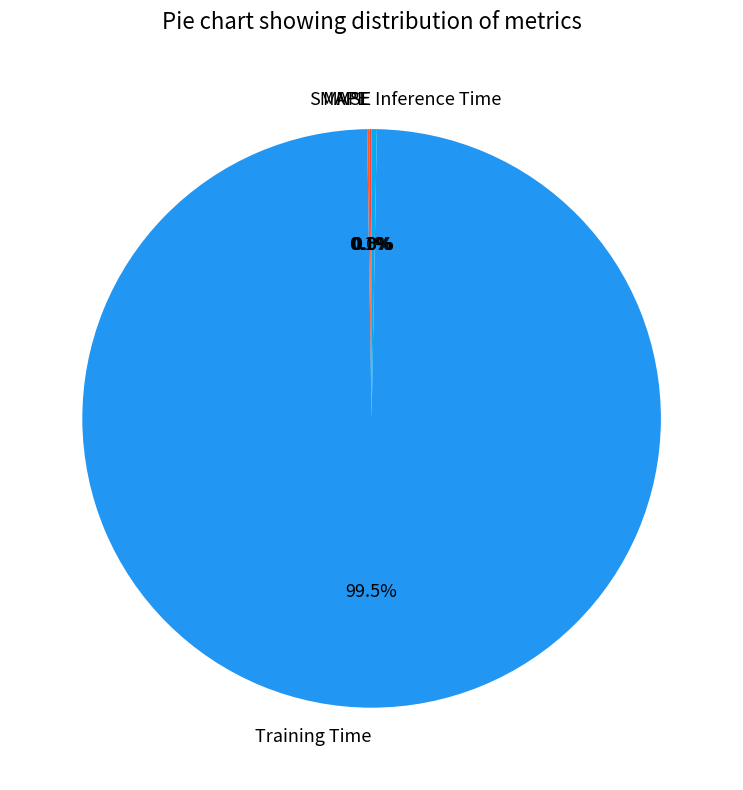

True or false: Inference Time accounts for 0% of the total.

True